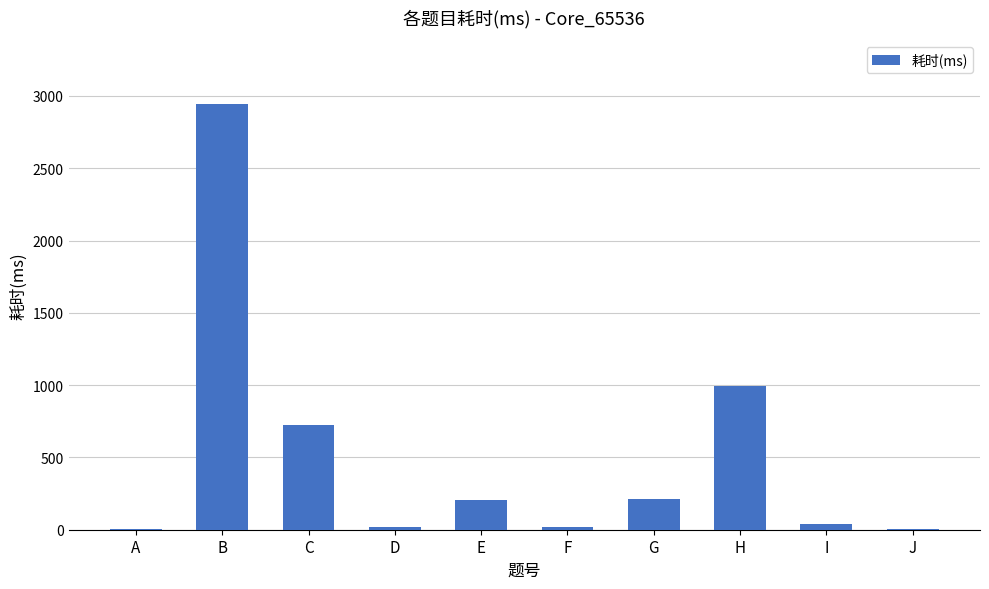

Count the number of categories in the chart.

10